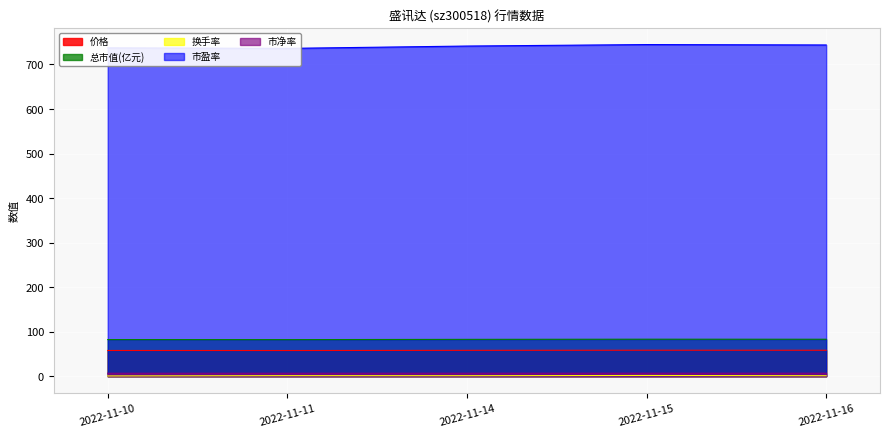

What is the sum of the 换手率 values at 2022-11-15 and 2022-11-10?

2.3